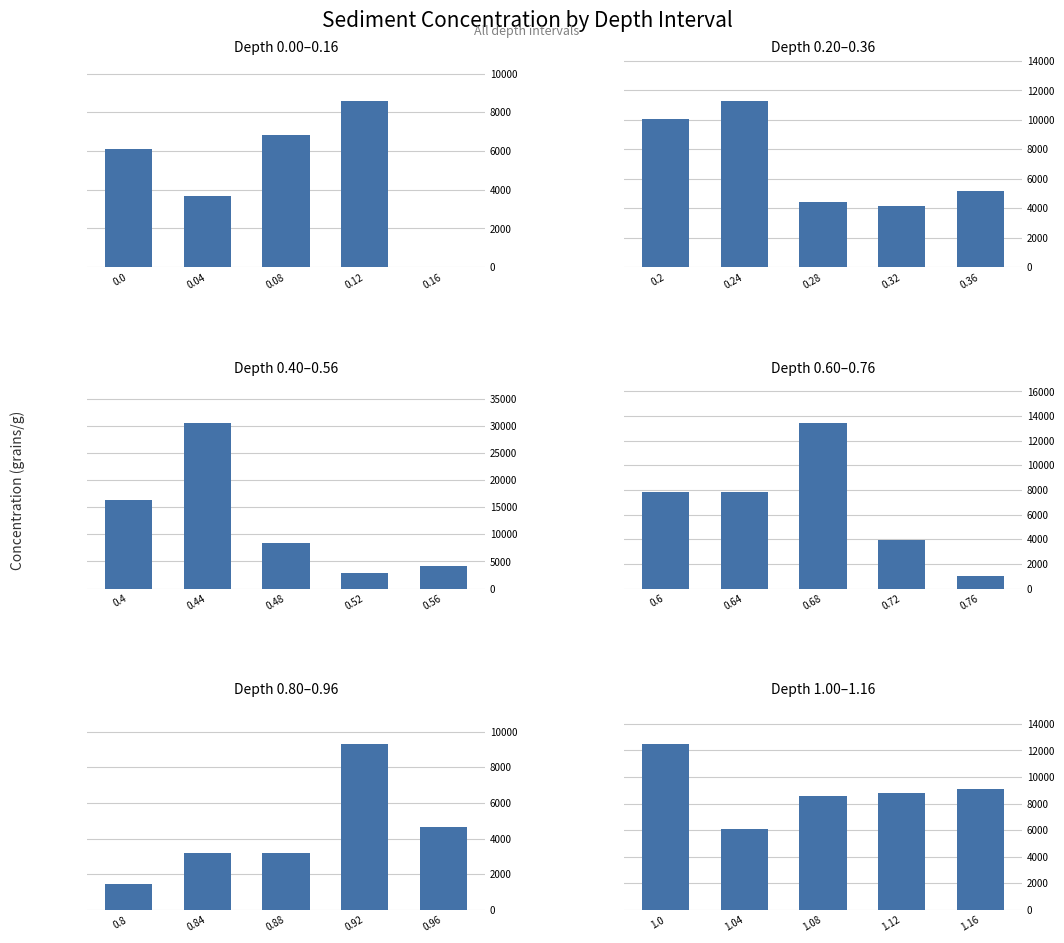

What is the maximum value shown in the chart?

30590